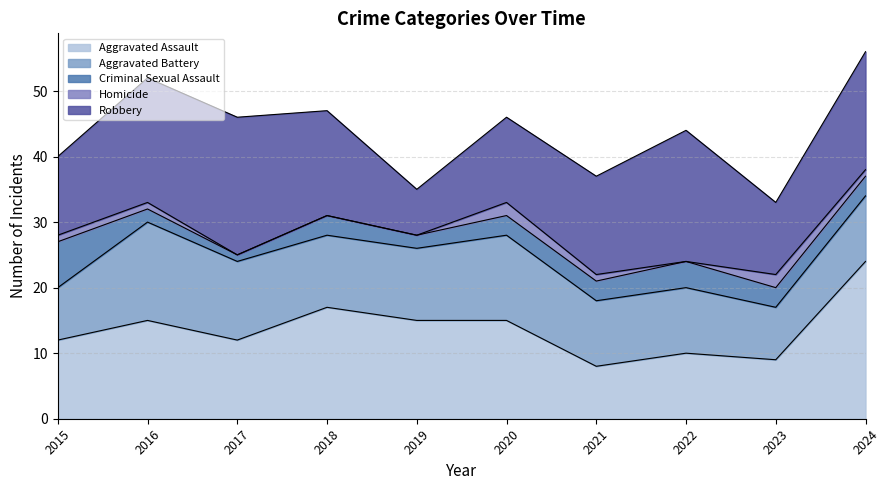

True or false: Aggravated Battery and Criminal Sexual Assault cross at least once.

False